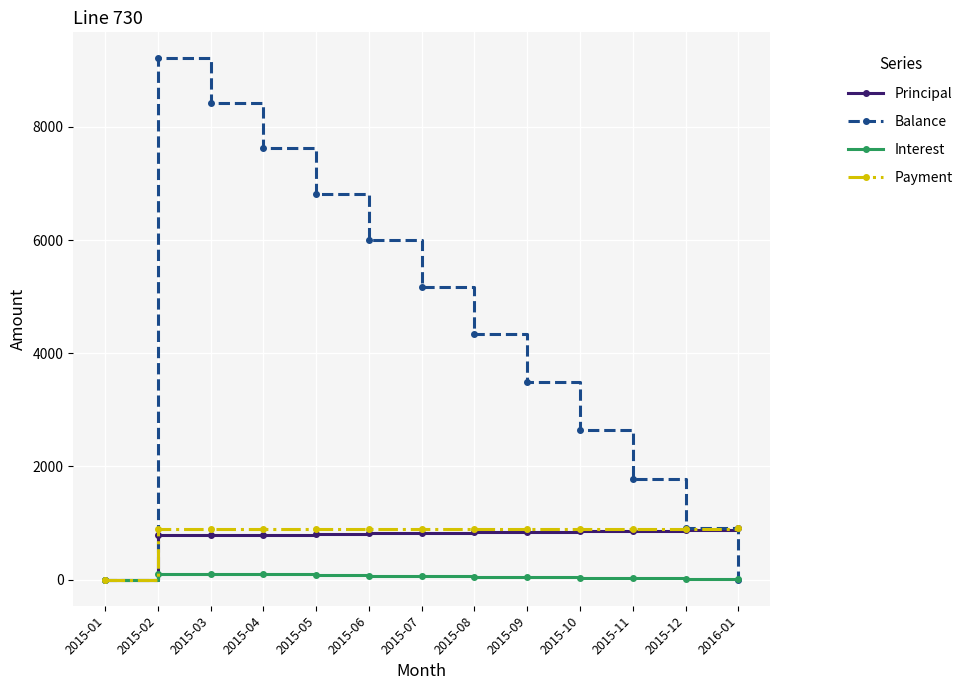

What is the sum of all Interest values?

687.8